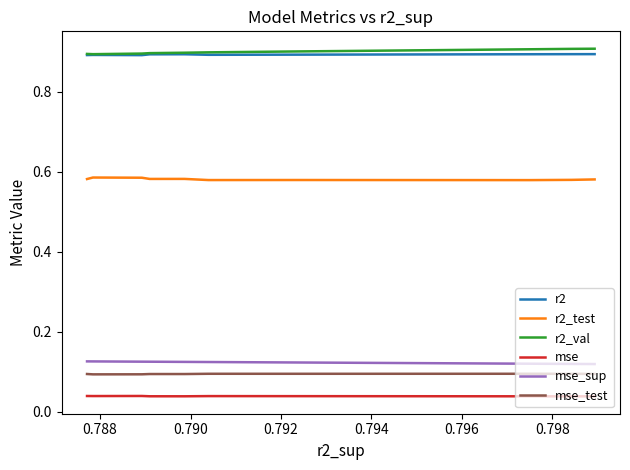

True or false: r2_test and mse_test intersect in this chart.

False